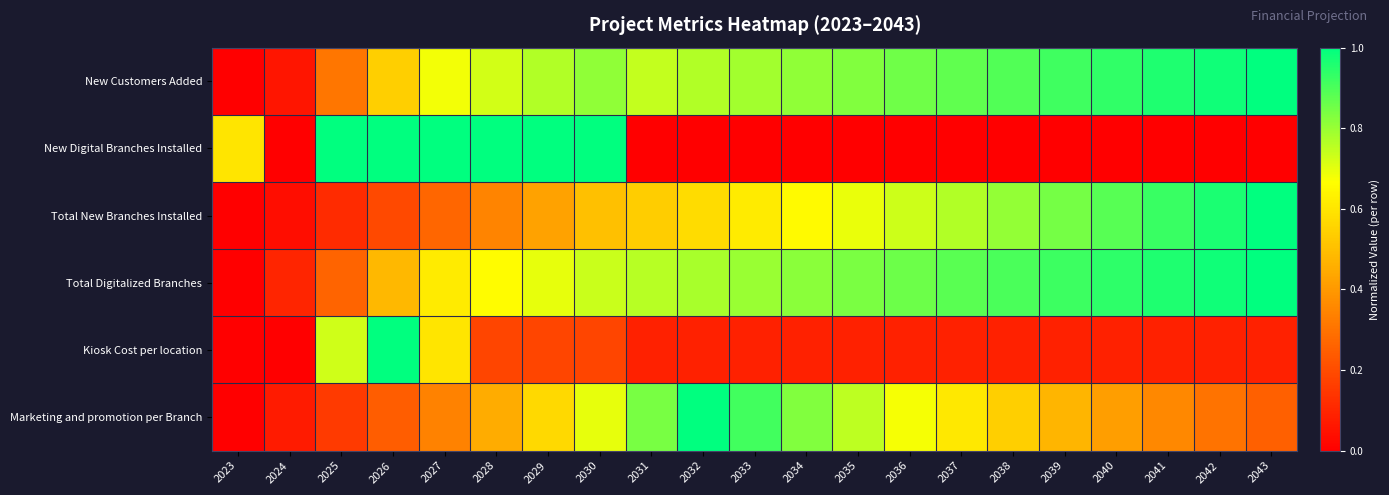

Which series has the largest total across all categories?

New Customers Added